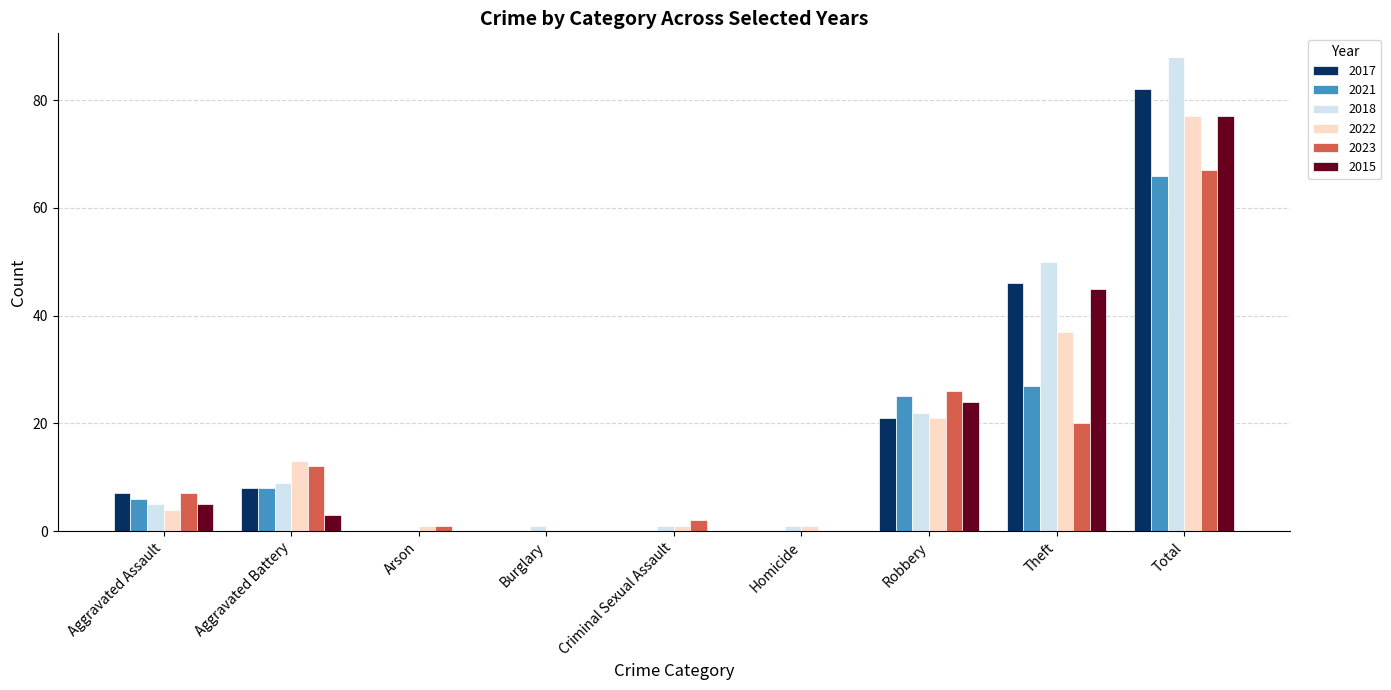

Reading right to left, what are all the values shown in this chart?

2017: Total=82	Theft=46	Robbery=21	Homicide=0	Criminal Sexual Assault=0	Burglary=0	Arson=0	Aggravated Battery=8	Aggravated Assault=7
2021: Total=66	Theft=27	Robbery=25	Homicide=0	Criminal Sexual Assault=0	Burglary=0	Arson=0	Aggravated Battery=8	Aggravated Assault=6
2018: Total=88	Theft=50	Robbery=22	Homicide=1	Criminal Sexual Assault=1	Burglary=1	Arson=0	Aggravated Battery=9	Aggravated Assault=5
2022: Total=77	Theft=37	Robbery=21	Homicide=1	Criminal Sexual Assault=1	Burglary=0	Arson=1	Aggravated Battery=13	Aggravated Assault=4
2023: Total=67	Theft=20	Robbery=26	Homicide=0	Criminal Sexual Assault=2	Burglary=0	Arson=1	Aggravated Battery=12	Aggravated Assault=7
2015: Total=77	Theft=45	Robbery=24	Homicide=0	Criminal Sexual Assault=0	Burglary=0	Arson=0	Aggravated Battery=3	Aggravated Assault=5